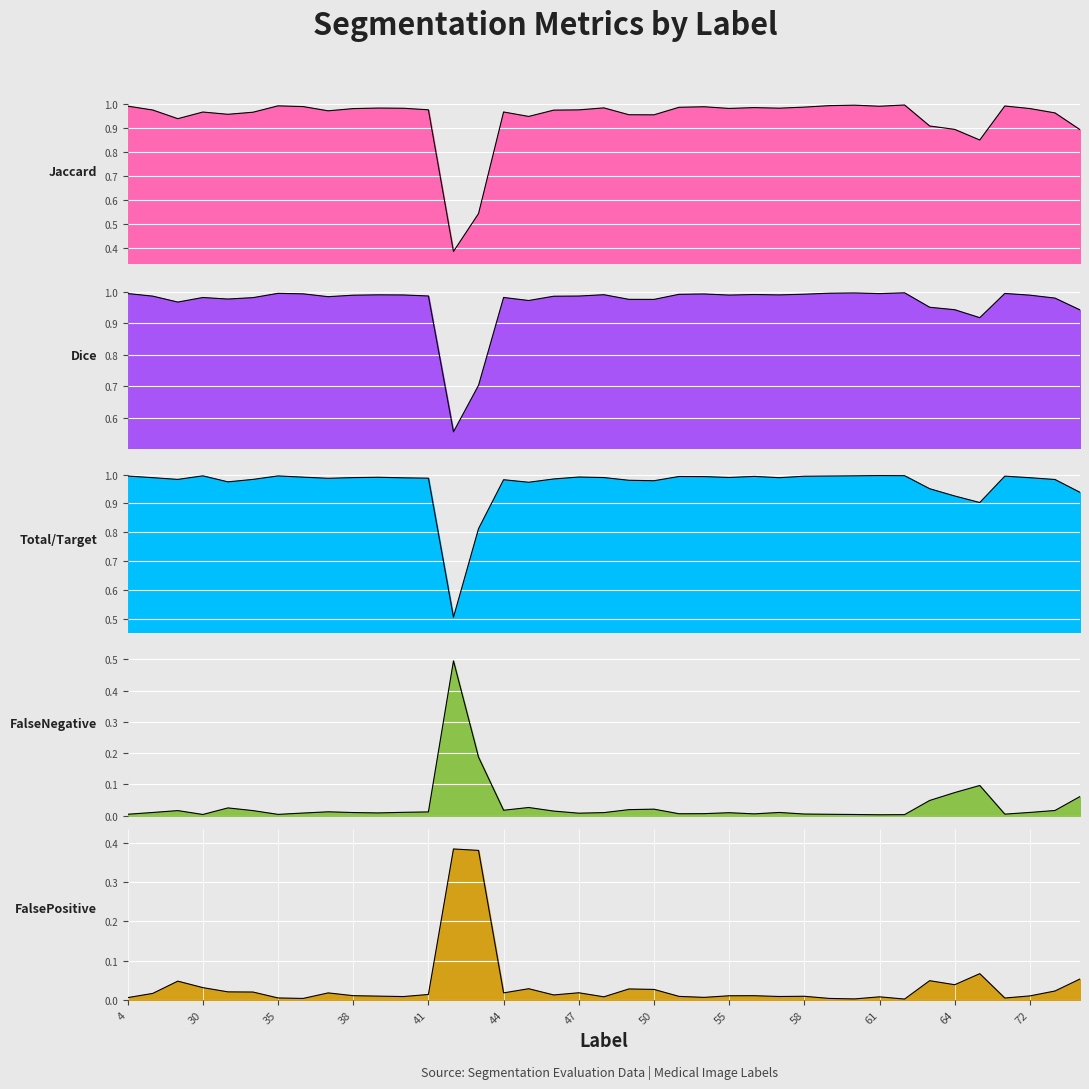

In Jaccard, how many points are lower than both neighbors (excluding endpoints)?

10